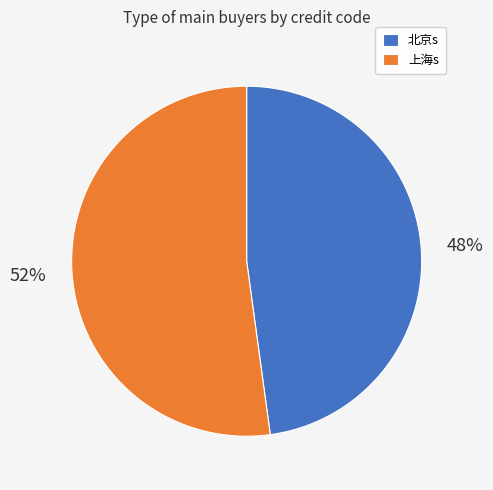

To the nearest percent, what is the difference between the 北京s and 上海s slice percentages?

4%